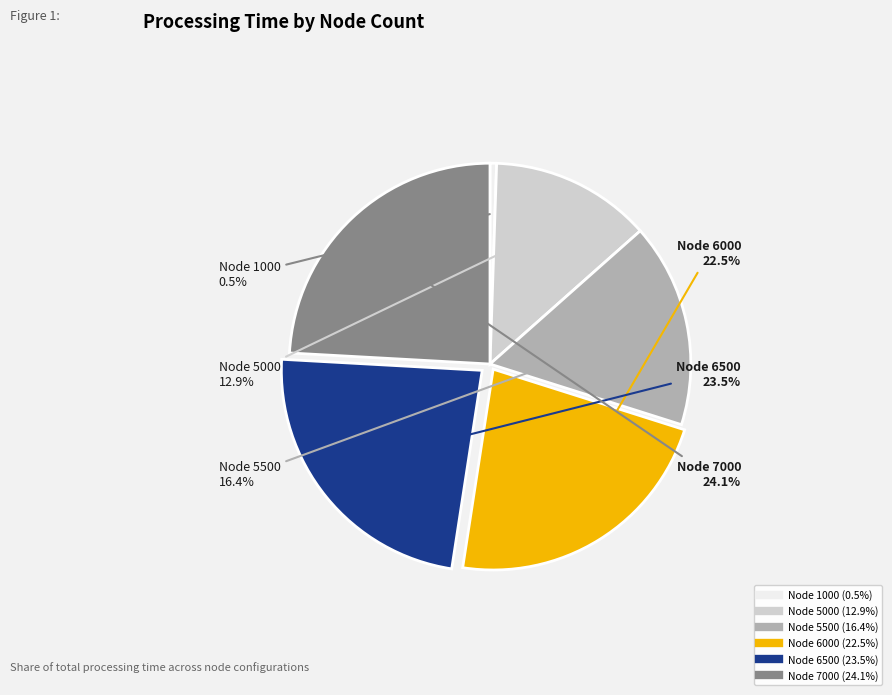

Does any single category account for the majority?

No